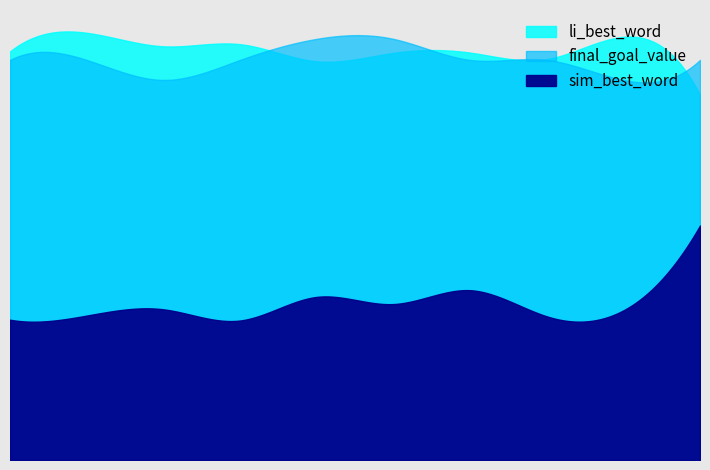

After their last crossing, which series has the higher values: final_goal_value or li_best_word?

final_goal_value